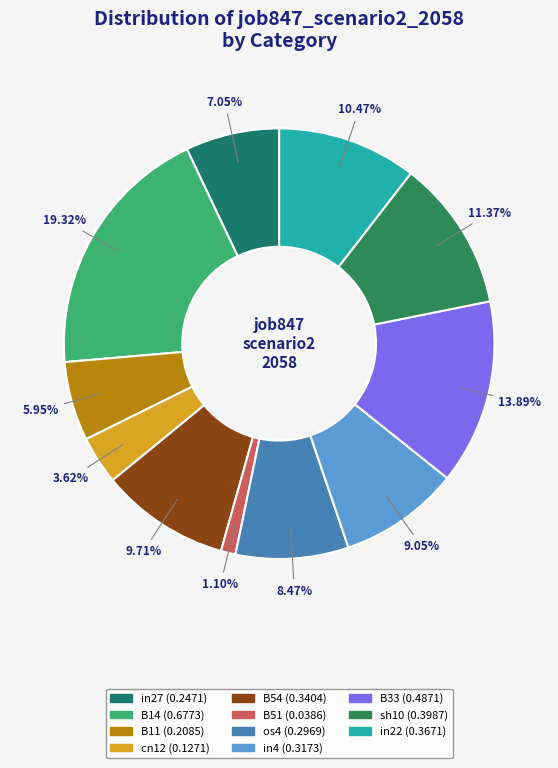

To the nearest percent, what percentage of the pie is os4?

8%